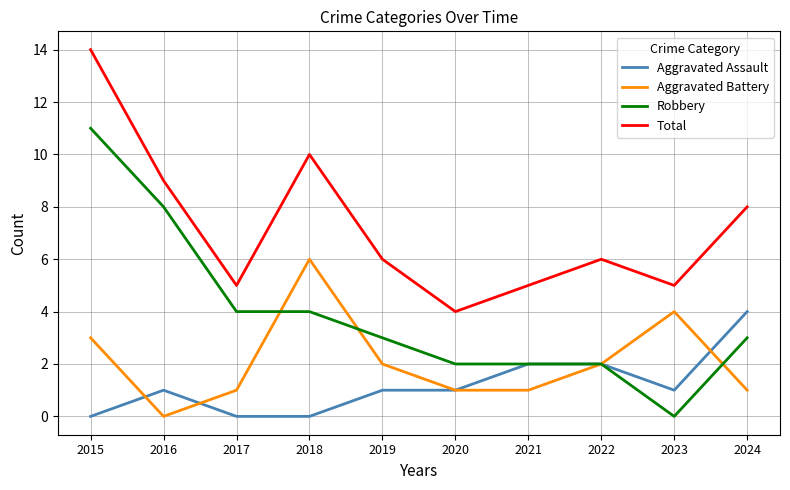

Which series has the widest spread of values?

Robbery